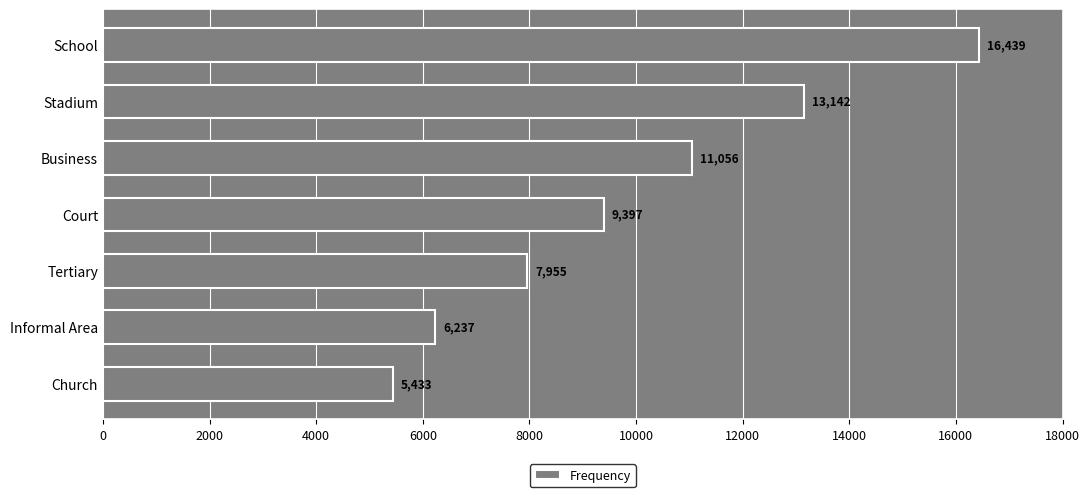

What value does the data have at School, to the nearest 100?

16400